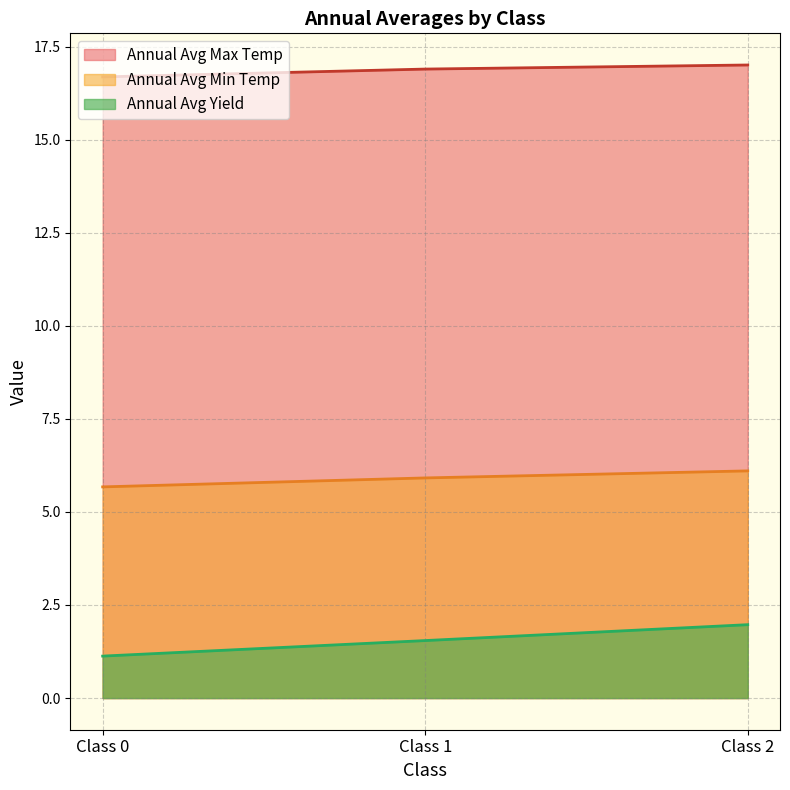

What is the average value of the Annual Avg Max Temp series?

16.9